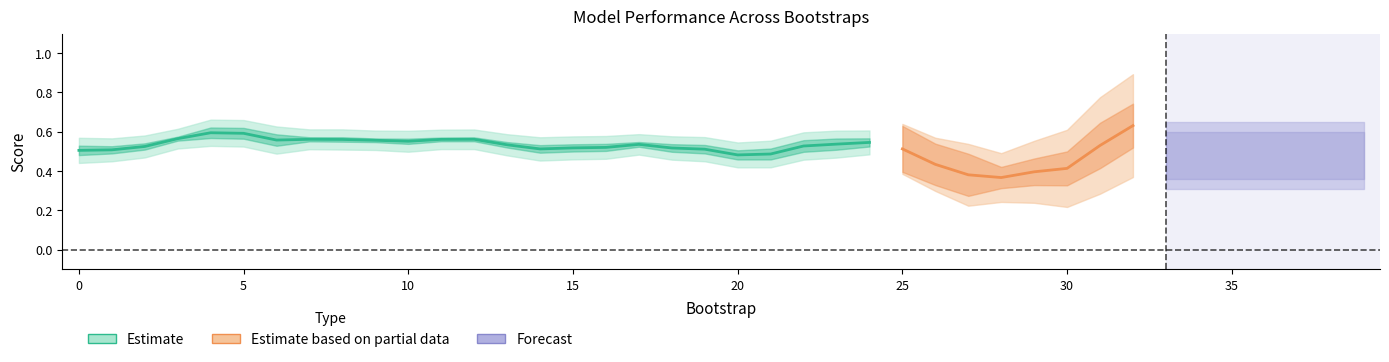

What is the smallest value displayed?

0.2